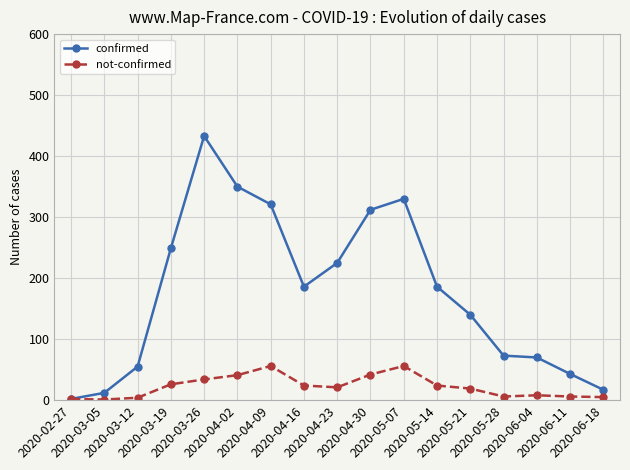

What is the label of the 6th point from the left?

2020-04-02